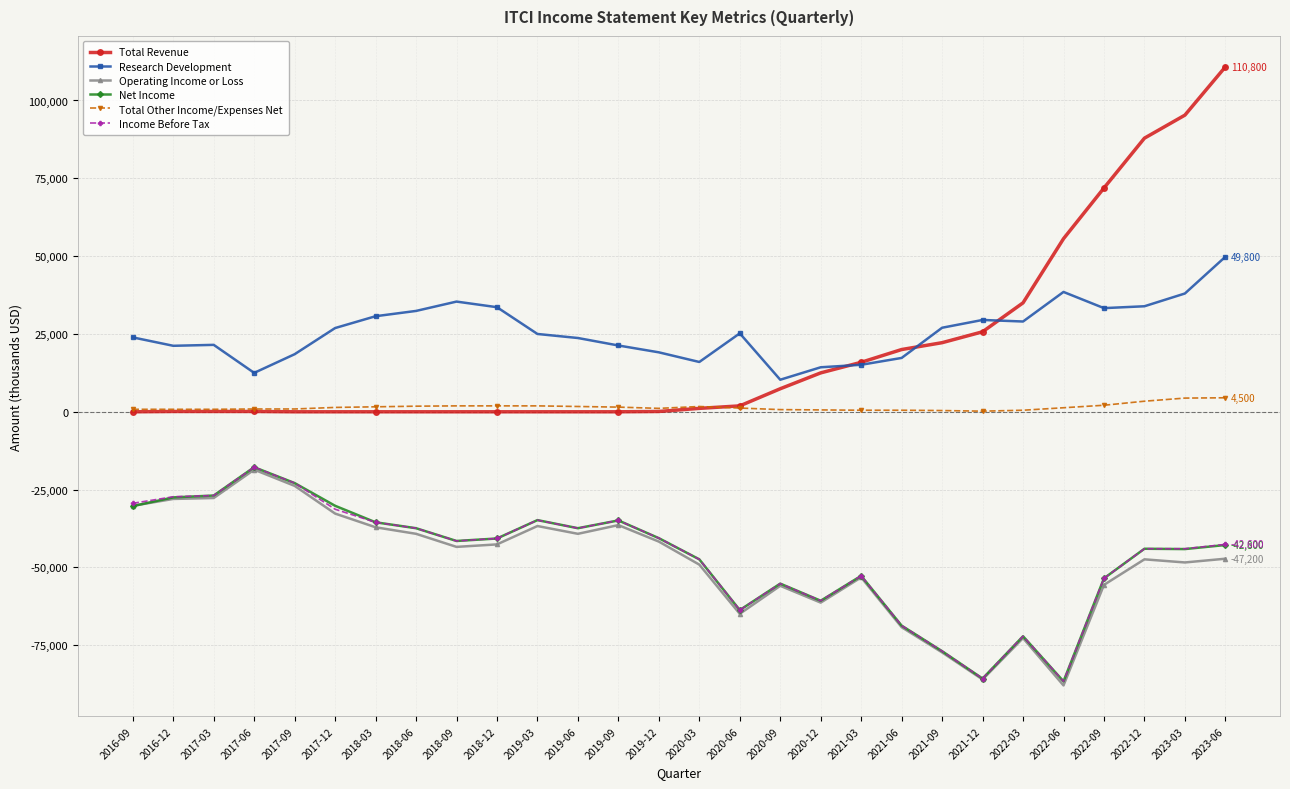

In Research Development, how many points are higher than both neighbors (excluding endpoints)?

5